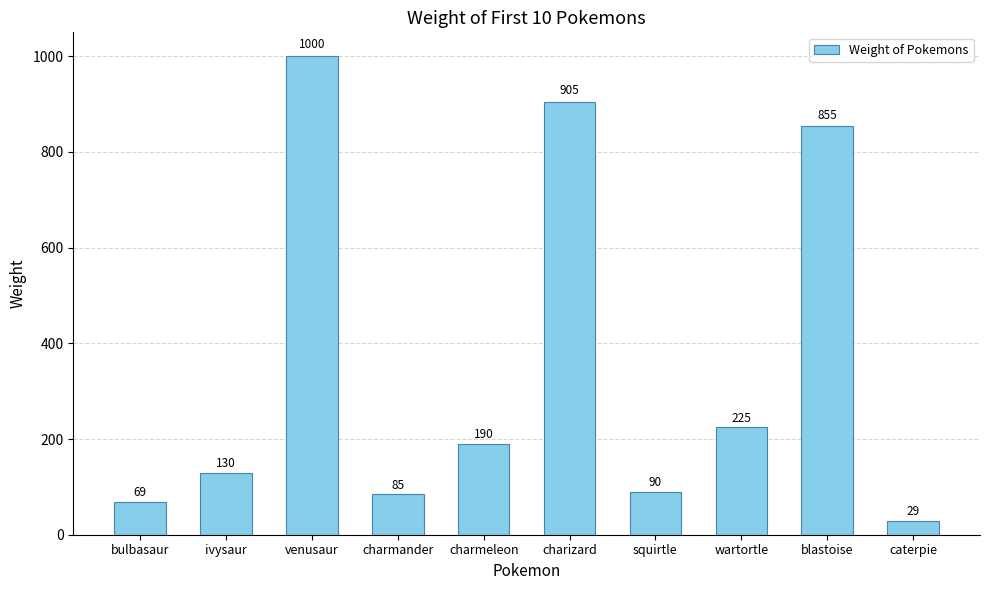

Which category has the lowest value across all series?

caterpie